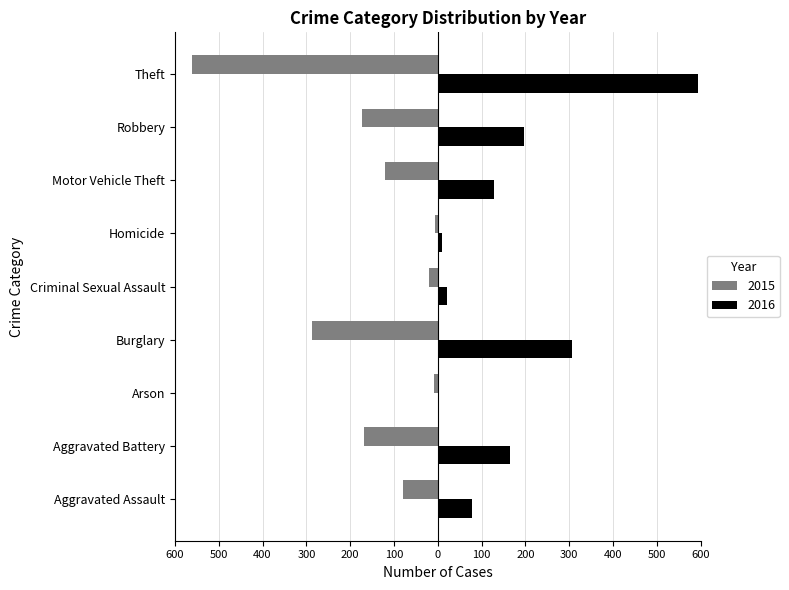

At which label is 2016 closest to 298?

Burglary